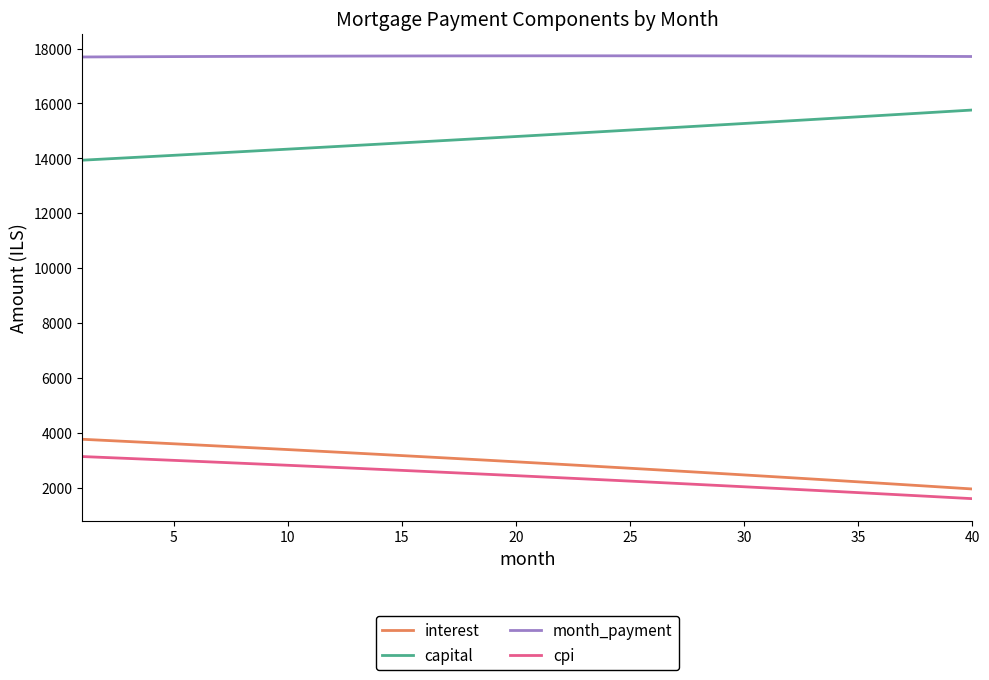

What is the difference between the maximum and minimum values in the capital series?

1828.4